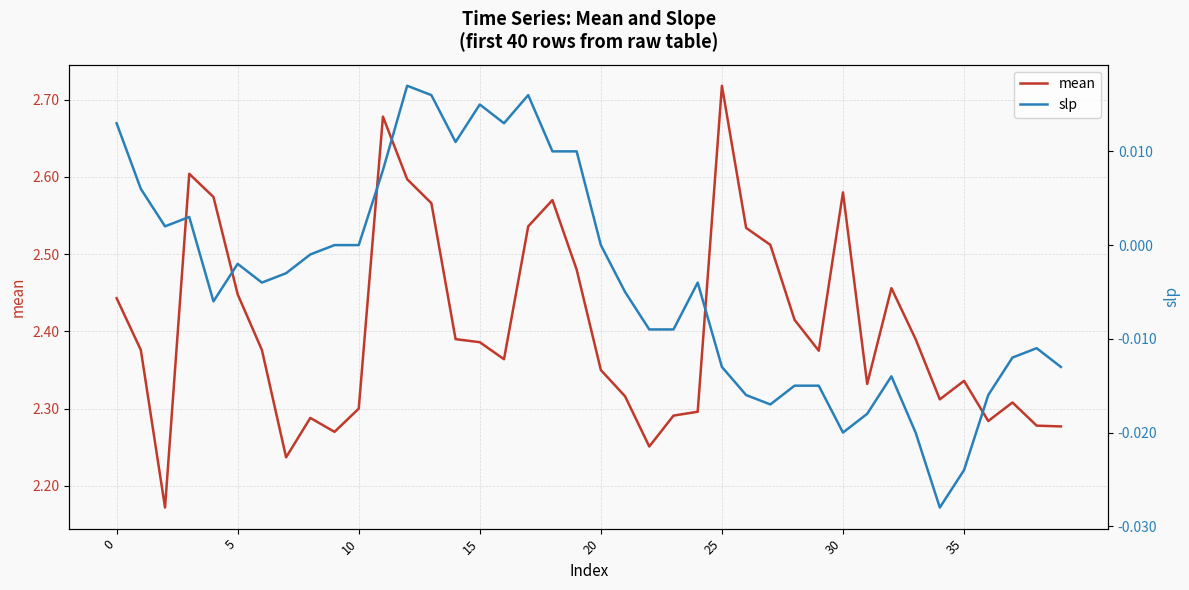

List the series in order of their overall mean, highest first.

mean, slp